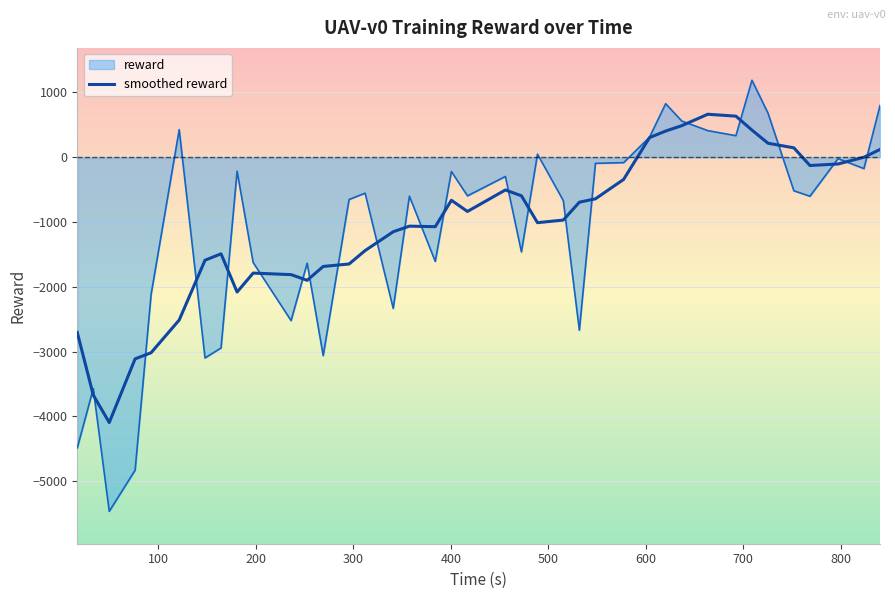

What is the smallest value displayed?

-5466.8